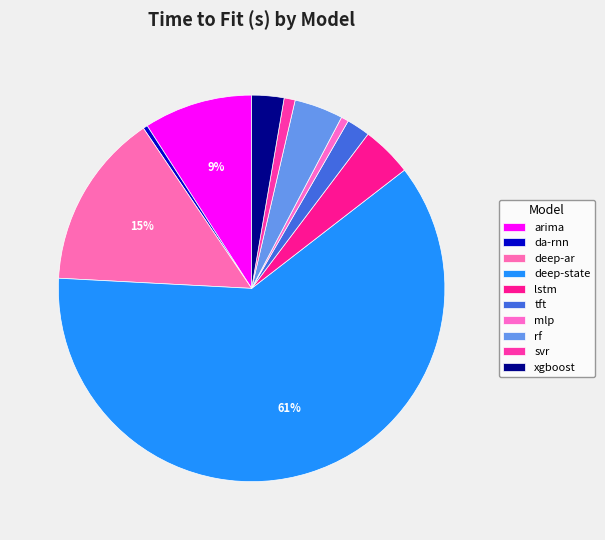

To the nearest percent, what is the combined percentage of tft and lstm?

6%